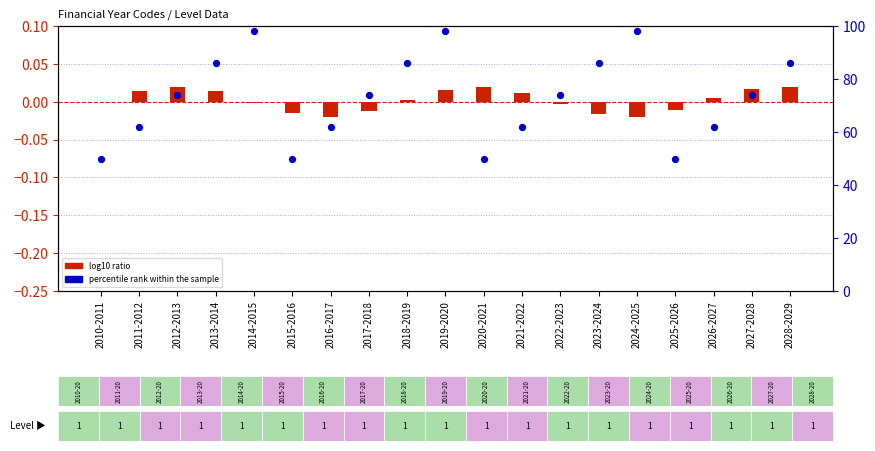

Which series has the widest spread of Y values?

percentile rank within the sample